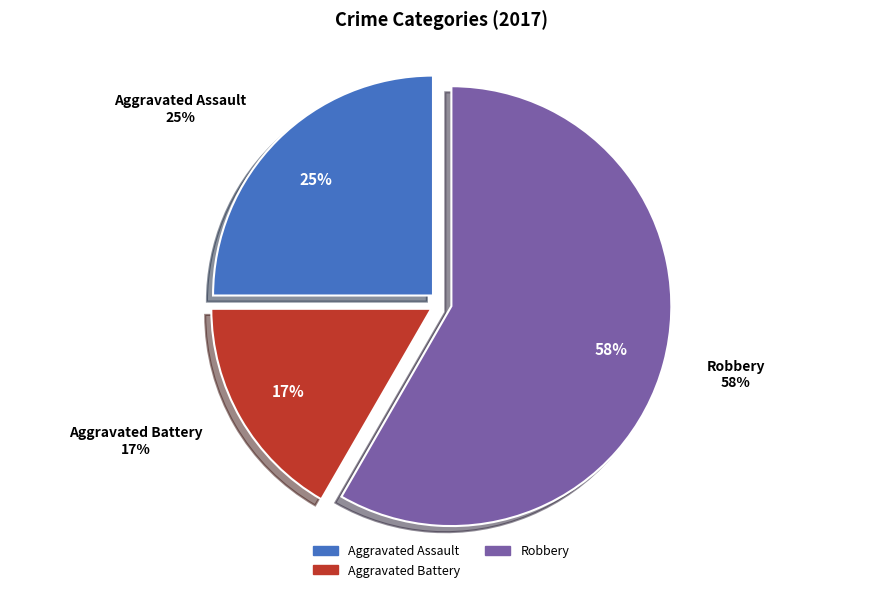

Is there any slice that represents more than half of the pie?

Yes